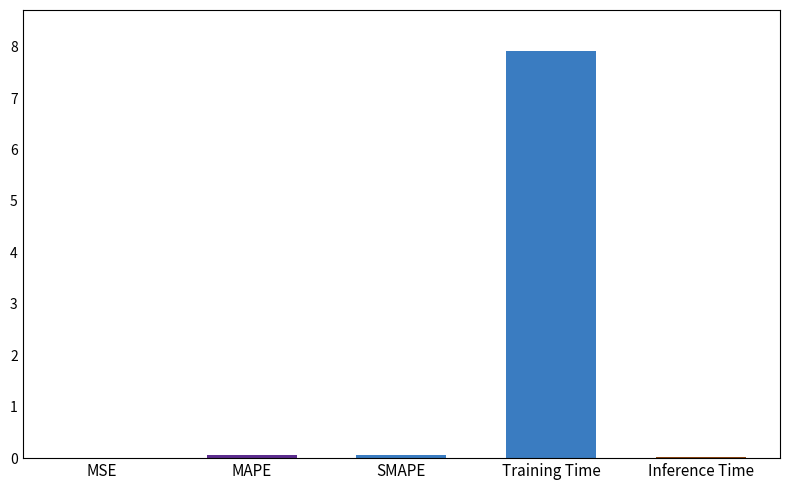

At which category does the chart reach its peak across all series?

Training Time